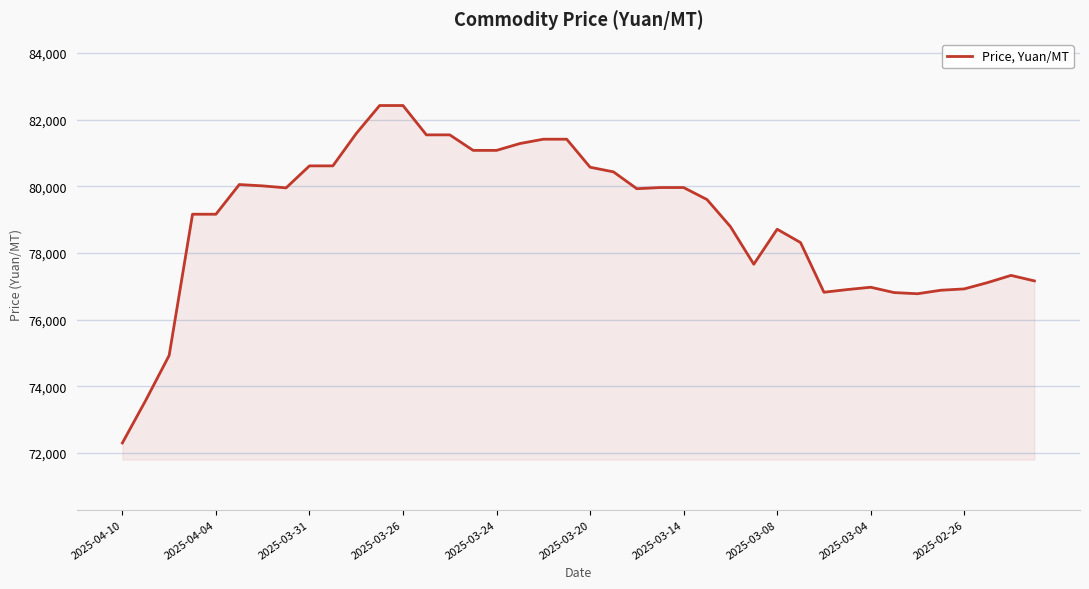

What is the difference between the maximum and minimum values?

10120